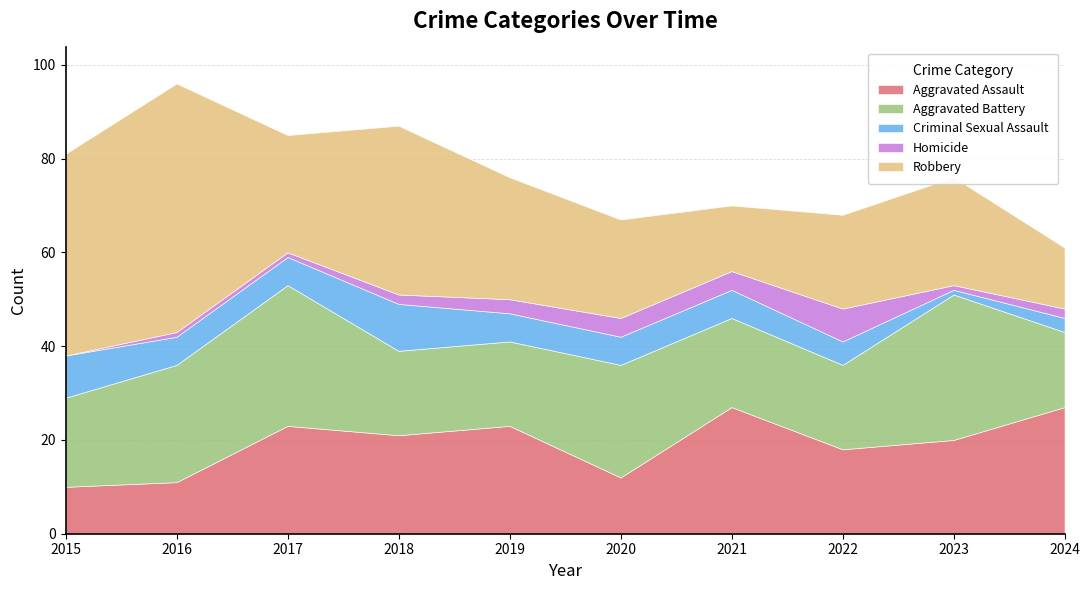

True or false: Homicide and Aggravated Battery cross at least once.

False